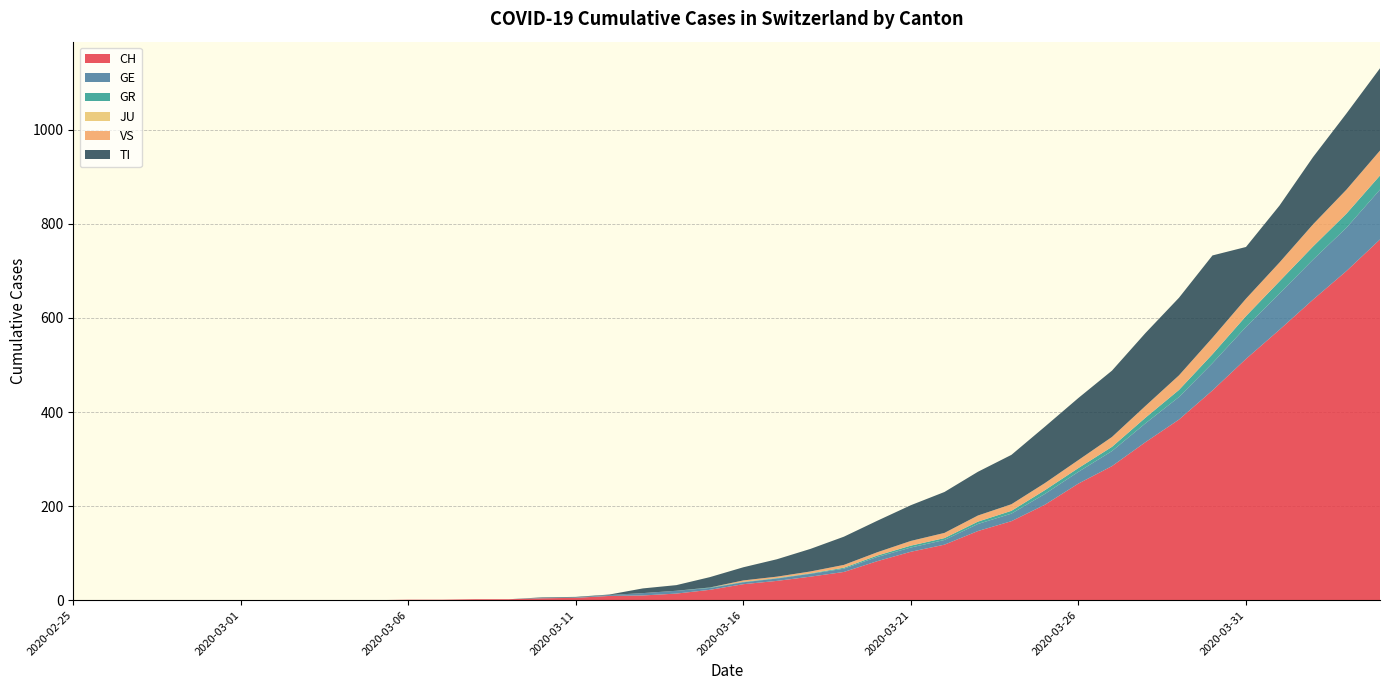

Reading left to right, list all the values displayed in this chart.

CH: 2020-02-25=0	2020-02-26=0	2020-02-27=0	2020-02-28=0	2020-02-29=0	2020-03-01=0	2020-03-02=0	2020-03-03=0	2020-03-04=0	2020-03-05=0	2020-03-06=1	2020-03-07=1	2020-03-08=2	2020-03-09=2	2020-03-10=4	2020-03-11=5	2020-03-12=9	2020-03-13=10	2020-03-14=14	2020-03-15=22	2020-03-16=34	2020-03-17=41	2020-03-18=50	2020-03-19=60	2020-03-20=83	2020-03-21=103	2020-03-22=118	2020-03-23=147	2020-03-24=168	2020-03-25=203	2020-03-26=248	2020-03-27=285	2020-03-28=336	2020-03-29=384	2020-03-30=446	2020-03-31=513	2020-04-01=575	2020-04-02=639	2020-04-03=700	2020-04-04=767
GE: 2020-02-25=0	2020-02-26=0	2020-02-27=0	2020-02-28=0	2020-02-29=0	2020-03-01=0	2020-03-02=0	2020-03-03=0	2020-03-04=0	2020-03-05=0	2020-03-06=0	2020-03-07=0	2020-03-08=0	2020-03-09=0	2020-03-10=1	2020-03-11=1	2020-03-12=2	2020-03-13=5	2020-03-14=6	2020-03-15=4	2020-03-16=4	2020-03-17=5	2020-03-18=6	2020-03-19=7	2020-03-20=9	2020-03-21=9	2020-03-22=10	2020-03-23=15	2020-03-24=16	2020-03-25=23	2020-03-26=25	2020-03-27=32	2020-03-28=40	2020-03-29=48	2020-03-30=58	2020-03-31=68	2020-04-01=77	2020-04-02=85	2020-04-03=92	2020-04-04=106
GR: 2020-02-25=0	2020-02-26=0	2020-02-27=0	2020-02-28=0	2020-02-29=0	2020-03-01=0	2020-03-02=0	2020-03-03=0	2020-03-04=0	2020-03-05=0	2020-03-06=0	2020-03-07=0	2020-03-08=0	2020-03-09=0	2020-03-10=0	2020-03-11=0	2020-03-12=0	2020-03-13=0	2020-03-14=0	2020-03-15=1	2020-03-16=1	2020-03-17=1	2020-03-18=1	2020-03-19=2	2020-03-20=3	2020-03-21=4	2020-03-22=4	2020-03-23=5	2020-03-24=6	2020-03-25=8	2020-03-26=8	2020-03-27=9	2020-03-28=12	2020-03-29=15	2020-03-30=19	2020-03-31=23	2020-04-01=26	2020-04-02=28	2020-04-03=30	2020-04-04=30
JU: 2020-02-25=0	2020-02-26=0	2020-02-27=0	2020-02-28=0	2020-02-29=0	2020-03-01=0	2020-03-02=0	2020-03-03=0	2020-03-04=0	2020-03-05=0	2020-03-06=0	2020-03-07=0	2020-03-08=0	2020-03-09=0	2020-03-10=0	2020-03-11=0	2020-03-12=0	2020-03-13=0	2020-03-14=0	2020-03-15=0	2020-03-16=0	2020-03-17=0	2020-03-18=0	2020-03-19=0	2020-03-20=0	2020-03-21=0	2020-03-22=0	2020-03-23=0	2020-03-24=0	2020-03-25=0	2020-03-26=0	2020-03-27=0	2020-03-28=0	2020-03-29=0	2020-03-30=0	2020-03-31=0	2020-04-01=0	2020-04-02=0	2020-04-03=0	2020-04-04=0
VS: 2020-02-25=0	2020-02-26=0	2020-02-27=0	2020-02-28=0	2020-02-29=0	2020-03-01=0	2020-03-02=0	2020-03-03=0	2020-03-04=0	2020-03-05=0	2020-03-06=0	2020-03-07=0	2020-03-08=0	2020-03-09=0	2020-03-10=0	2020-03-11=0	2020-03-12=0	2020-03-13=0	2020-03-14=0	2020-03-15=0	2020-03-16=3	2020-03-17=3	2020-03-18=4	2020-03-19=6	2020-03-20=7	2020-03-21=10	2020-03-22=11	2020-03-23=13	2020-03-24=14	2020-03-25=15	2020-03-26=17	2020-03-27=21	2020-03-28=25	2020-03-29=31	2020-03-30=35	2020-03-31=37	2020-04-01=40	2020-04-02=47	2020-04-03=51	2020-04-04=53
TI: 2020-02-25=0	2020-02-26=0	2020-02-27=0	2020-02-28=0	2020-02-29=0	2020-03-01=0	2020-03-02=0	2020-03-03=0	2020-03-04=0	2020-03-05=0	2020-03-06=0	2020-03-07=0	2020-03-08=0	2020-03-09=0	2020-03-10=1	2020-03-11=1	2020-03-12=1	2020-03-13=10	2020-03-14=12	2020-03-15=22	2020-03-16=28	2020-03-17=37	2020-03-18=48	2020-03-19=60	2020-03-20=67	2020-03-21=76	2020-03-22=87	2020-03-23=93	2020-03-24=105	2020-03-25=120	2020-03-26=132	2020-03-27=141	2020-03-28=155	2020-03-29=165	2020-03-30=175	2020-03-31=110	2020-04-01=121	2020-04-02=143	2020-04-03=162	2020-04-04=175